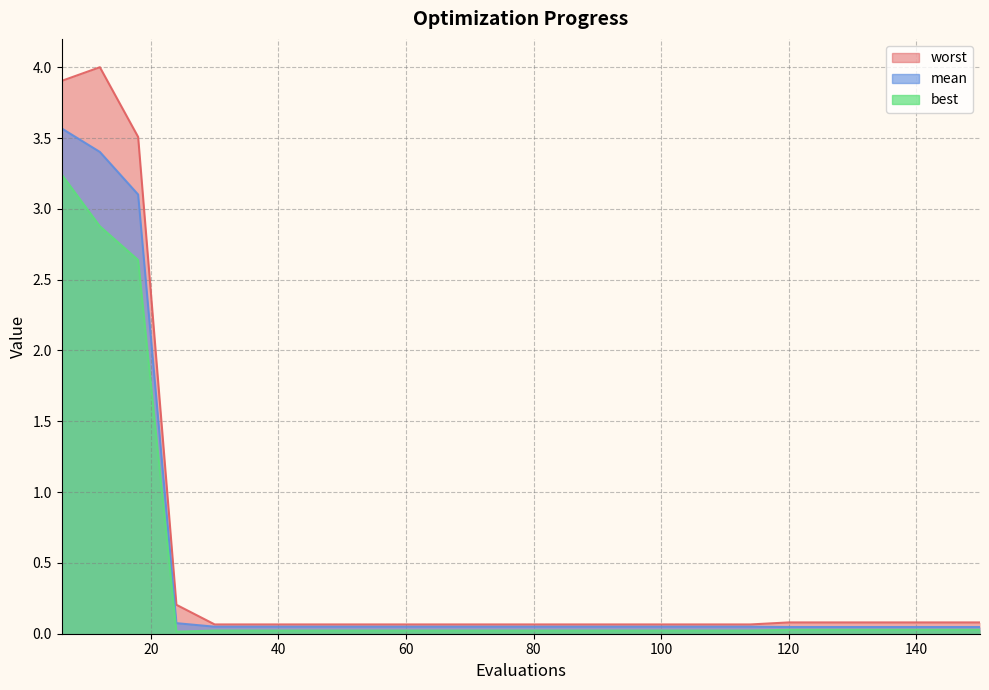

Is it true that worst equals 0.0 at 72?

False